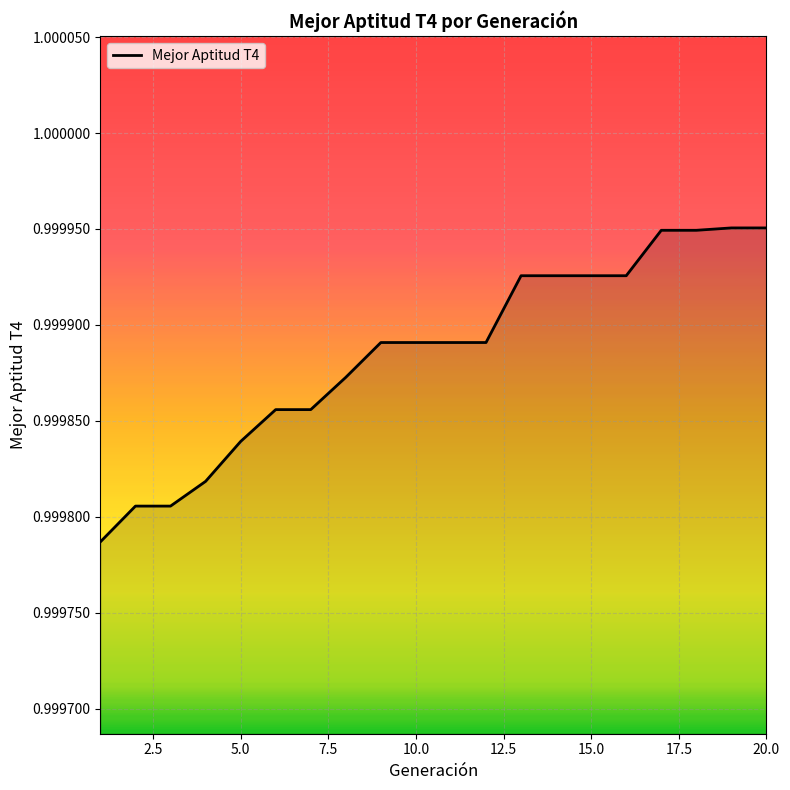

Is it true that the value at 10.0 is 1.7?

False